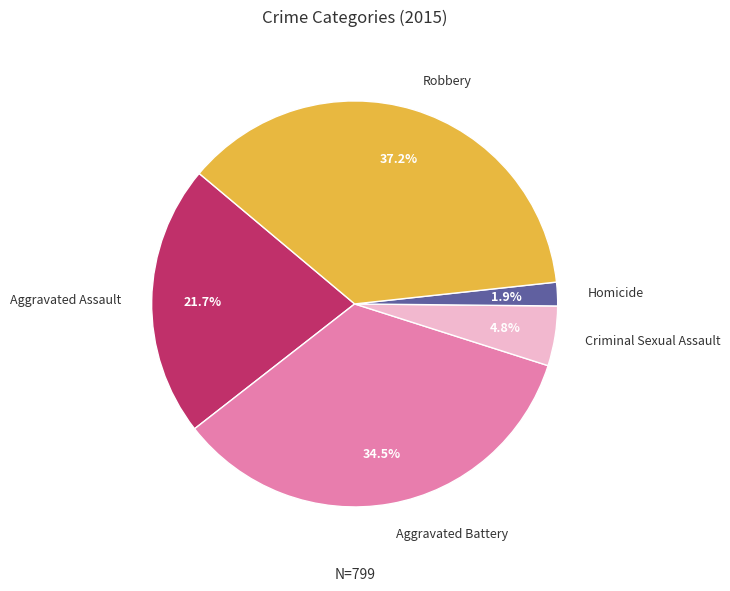

The Criminal Sexual Assault slice represents 5% of the pie. True or false?

True